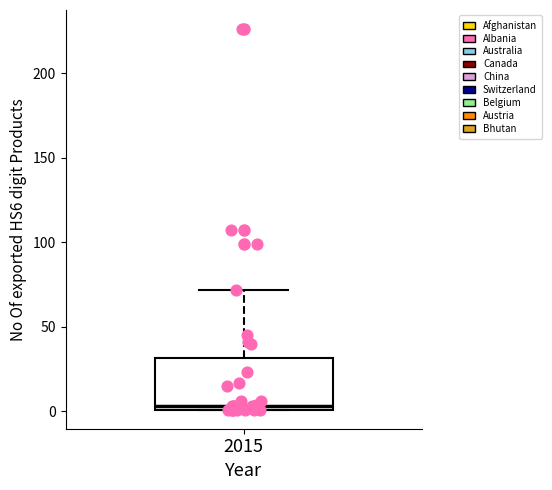

Where is the upper edge of the box at x = 2015 on the y-axis? The values are not printed on the chart, so give them approximately, as read against the axis.

30